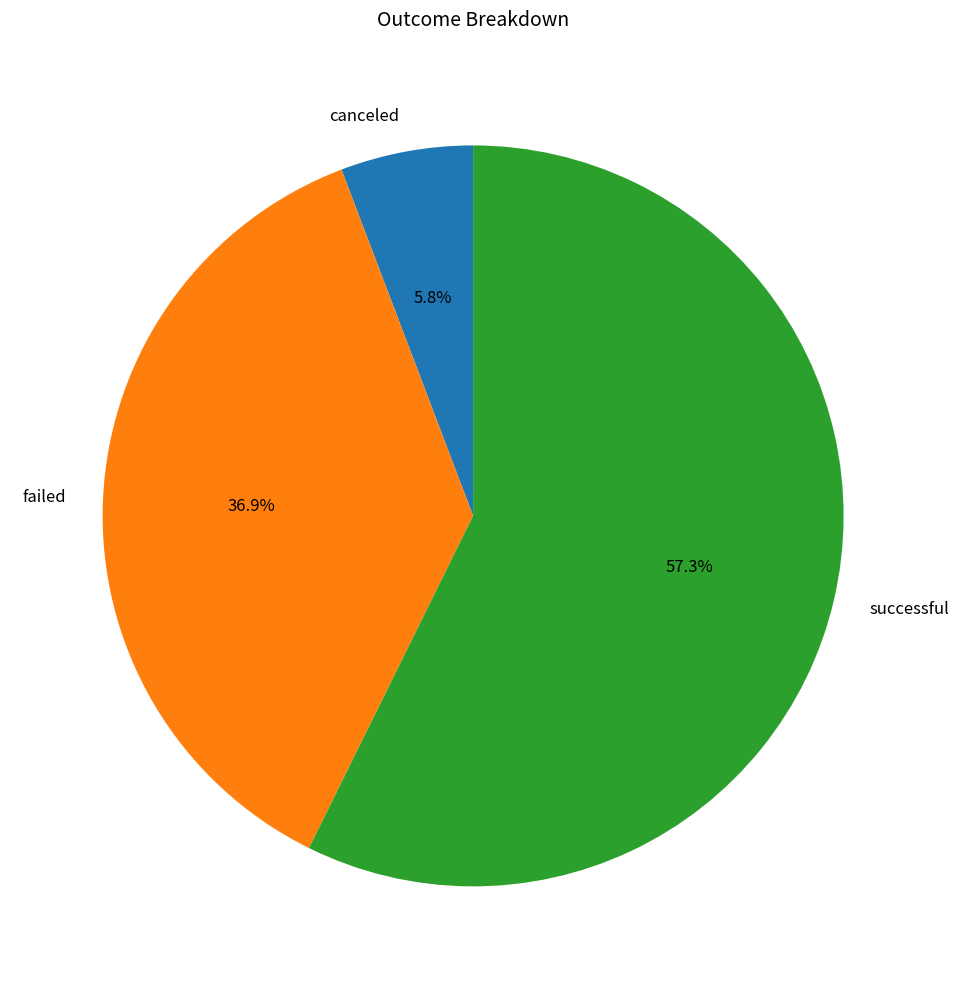

Rank the categories by value from lowest to highest.

canceled, failed, successful